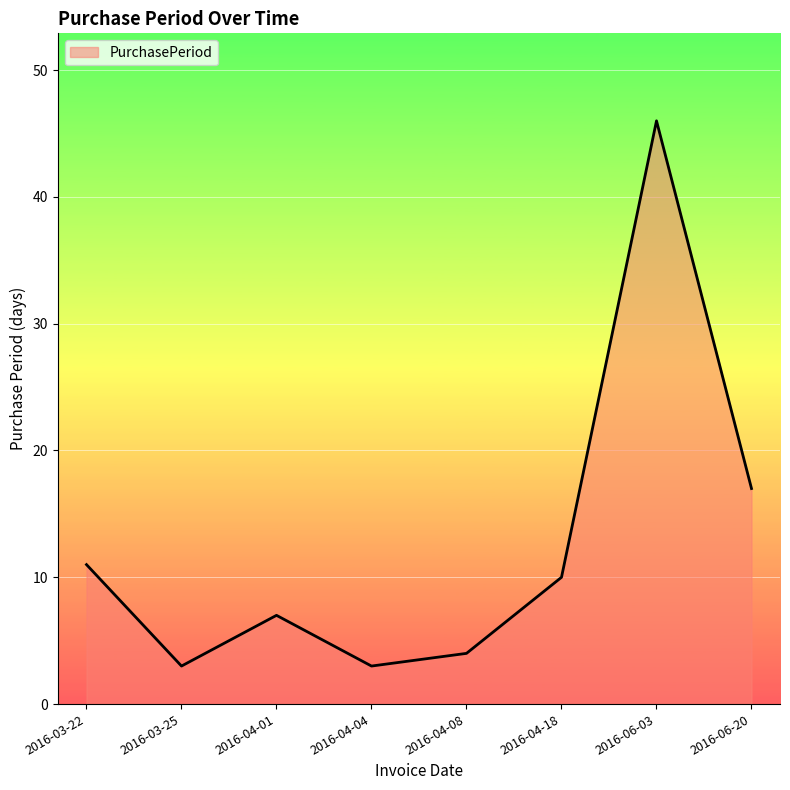

Which has a higher value, 2016-04-01 or 2016-06-20?

2016-06-20